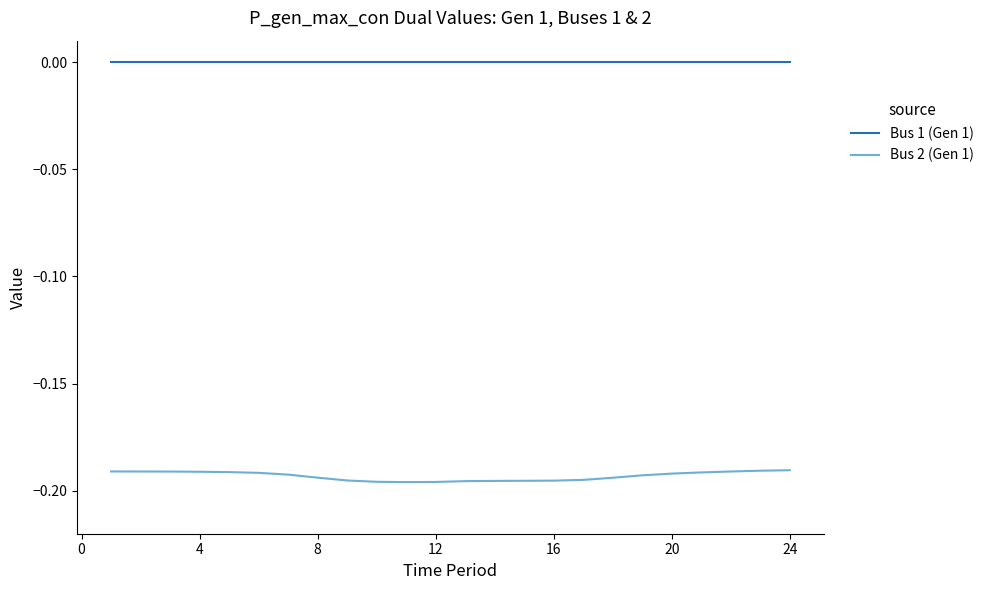

How many lines are shown in the chart?

2